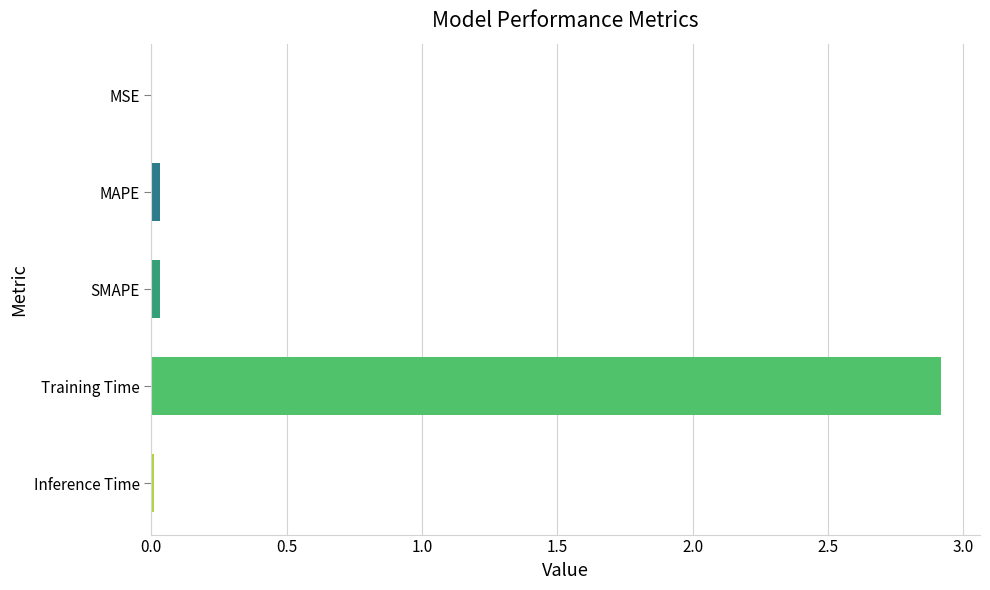

True or false: the data shows 0.0 at MAPE.

True